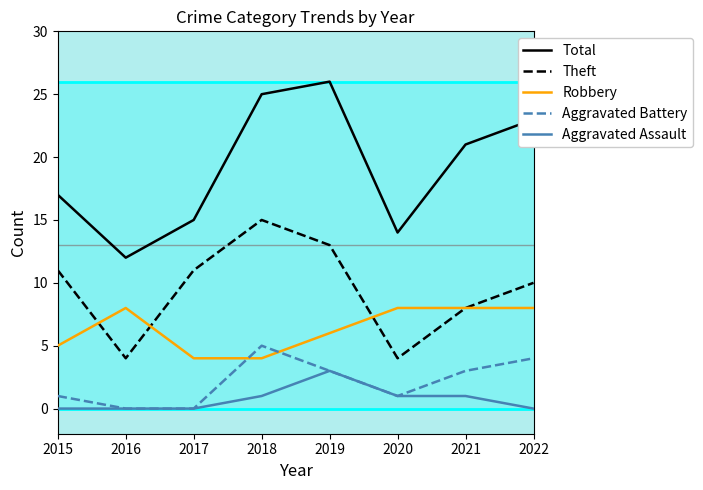

True or false: Total and Robbery intersect in this chart.

False